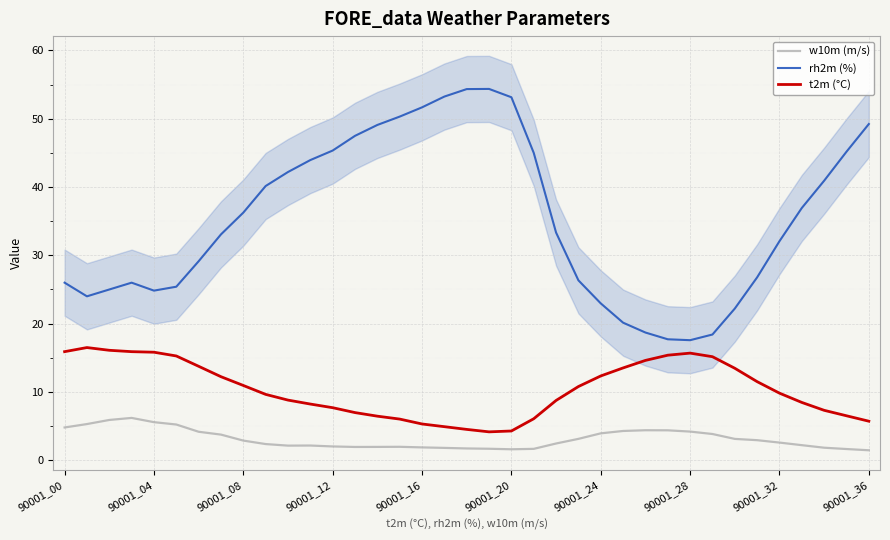

True or false: w10m (m/s) and t2m (°C) cross at least once.

False